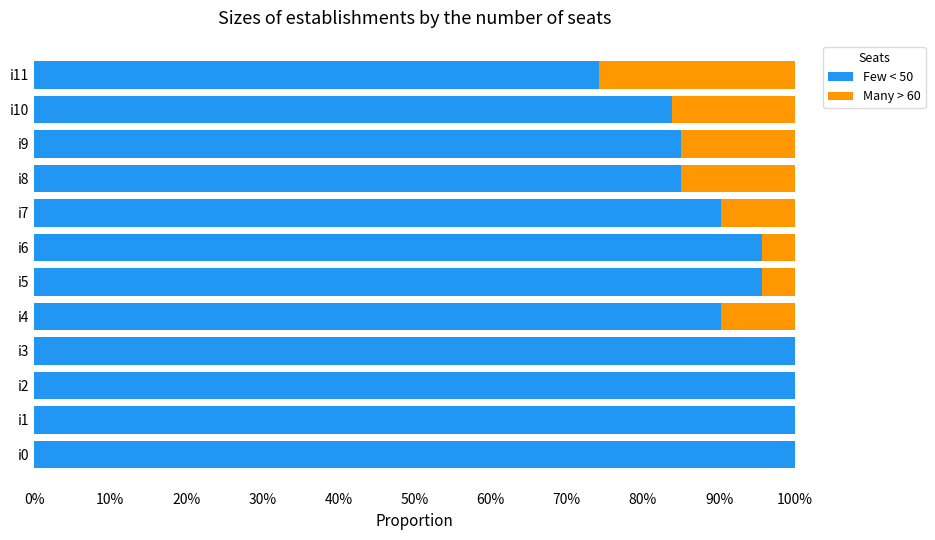

What is the average value of the Many > 60 series?

0.1